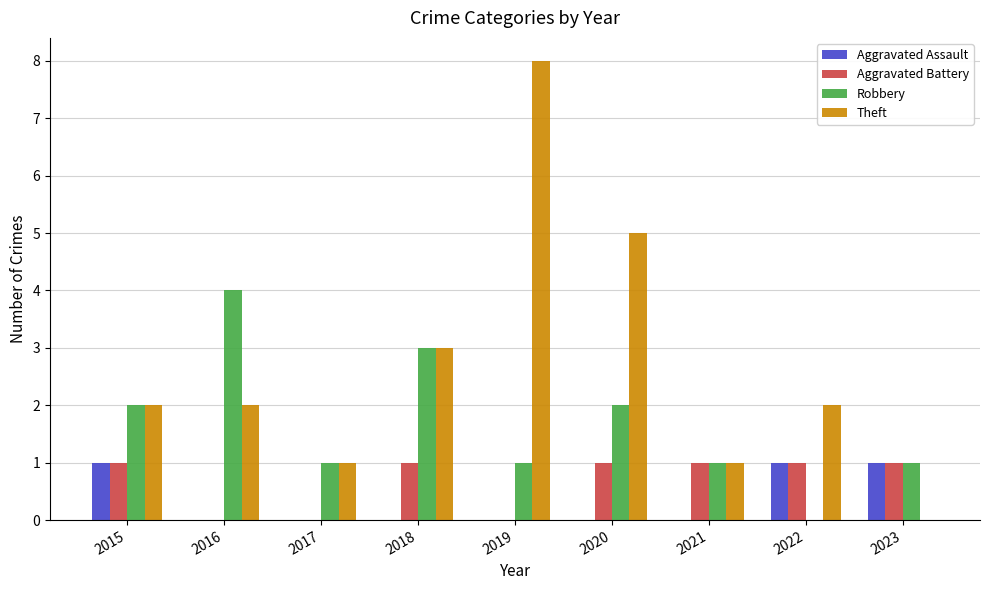

The value of Robbery at 2022 is 1. True or false?

False